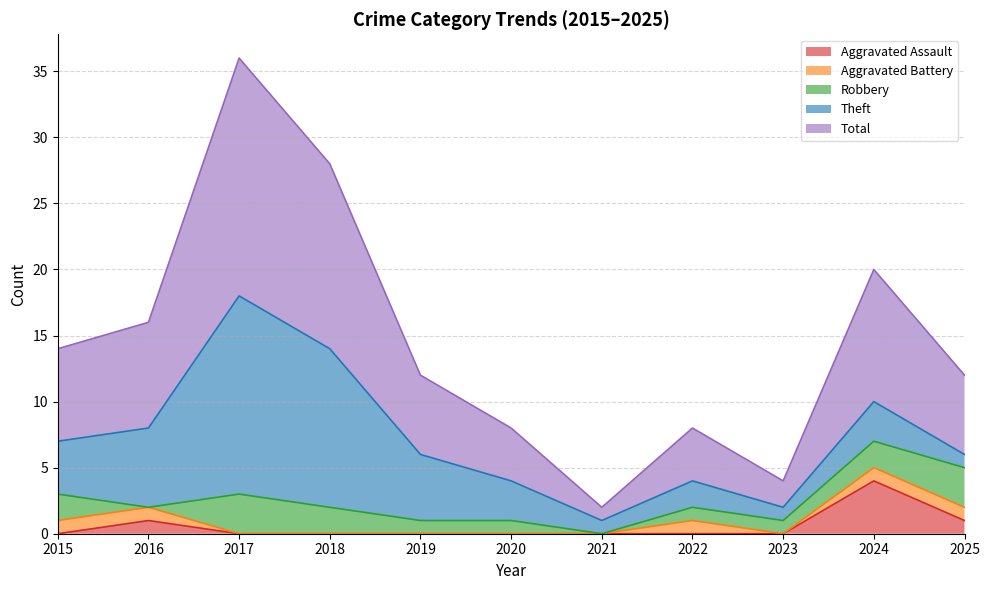

True or false: Aggravated Assault and Aggravated Battery intersect in this chart.

False